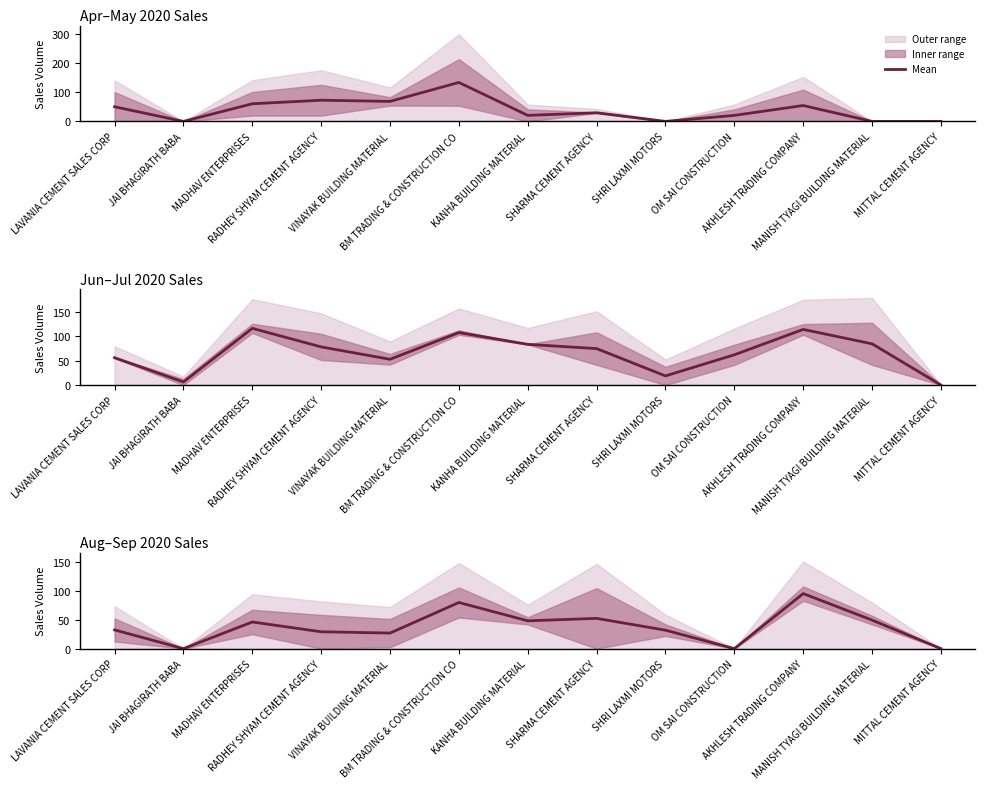

What is the difference between the maximum and minimum values?

95.5